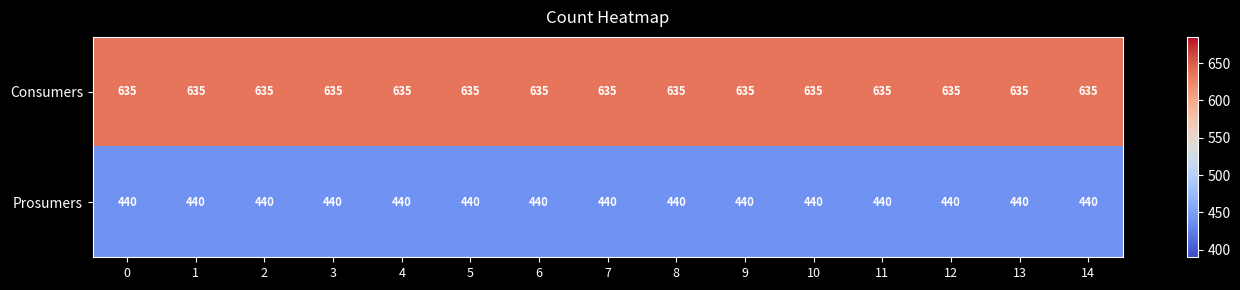

What is the difference between the highest and lowest values at 7?

195